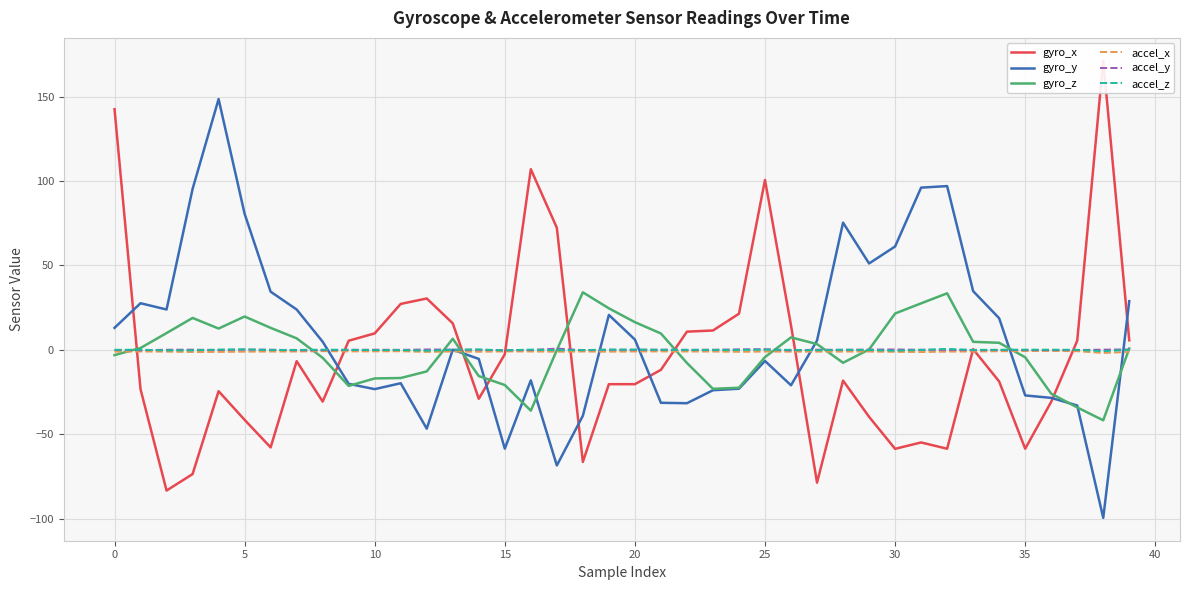

List the series in order of their peak value, lowest first.

accel_x, accel_z, accel_y, gyro_z, gyro_y, gyro_x